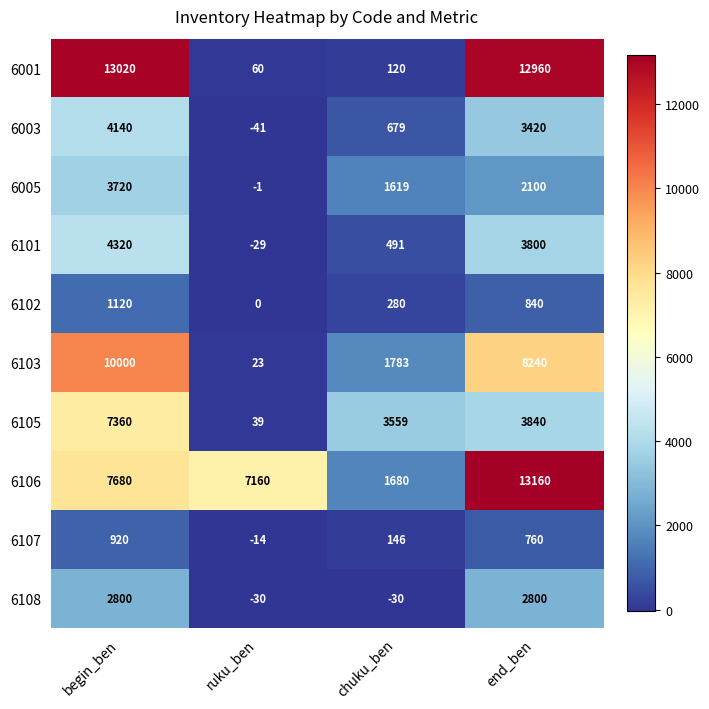

Which category has the highest value across all series?

end_ben